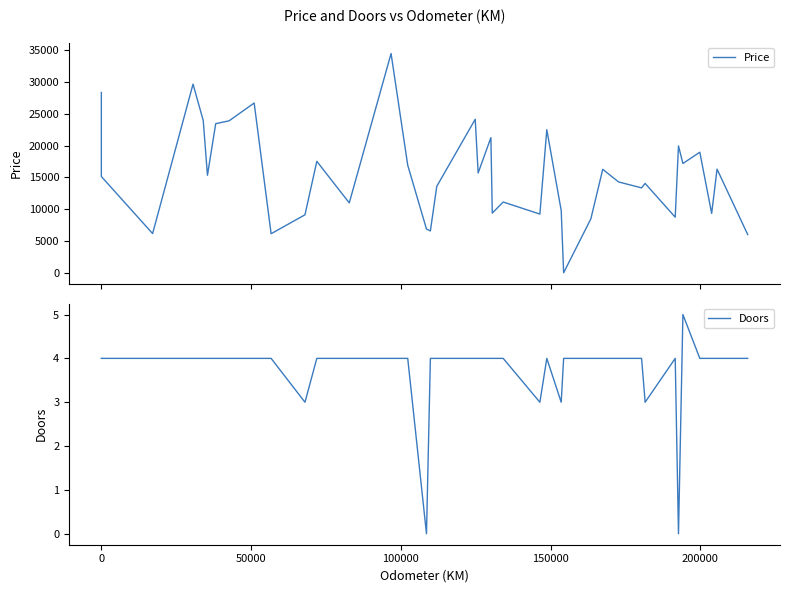

The value of Price at 0 is 6414. True or false?

False